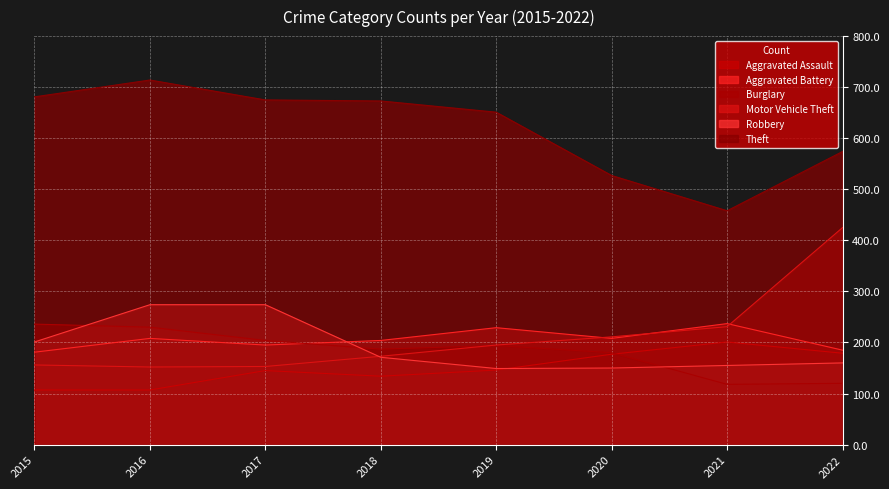

True or false: Aggravated Assault and Motor Vehicle Theft cross at least once.

False